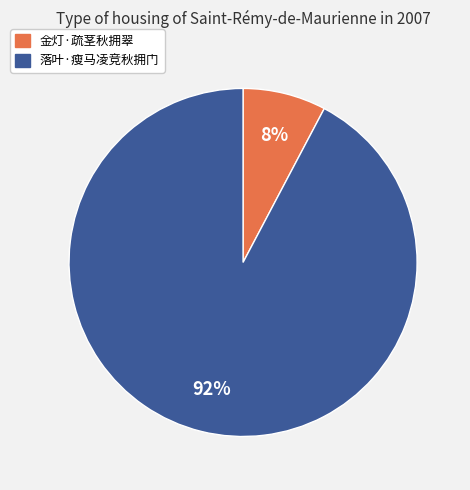

Which category has the biggest portion of the pie?

落叶·瘦马凌竞秋拥门